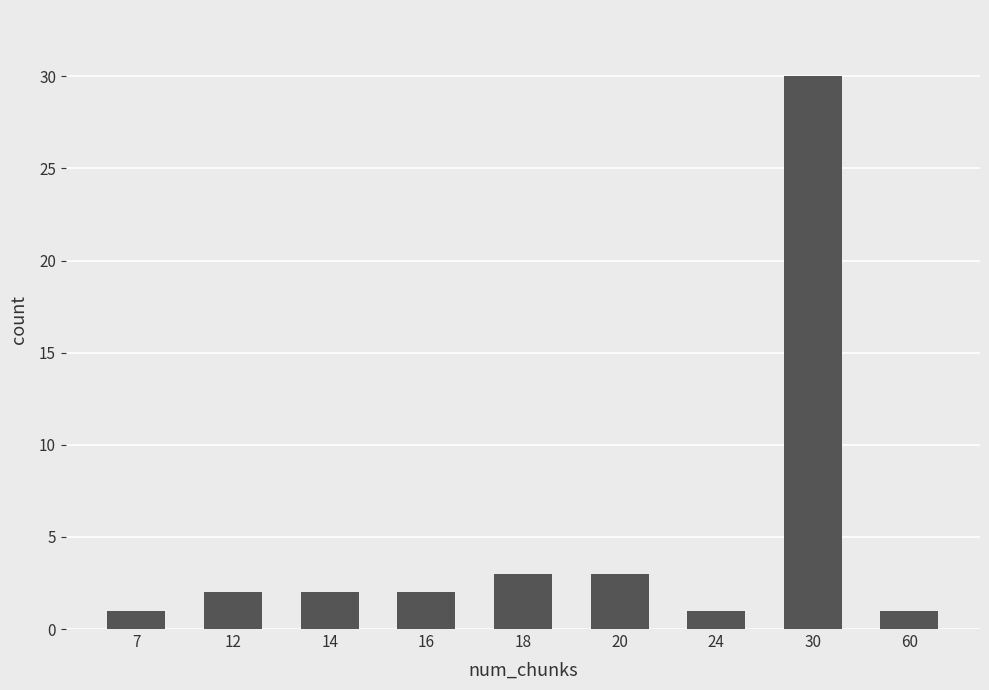

Between 12 and 7, which is larger?

12